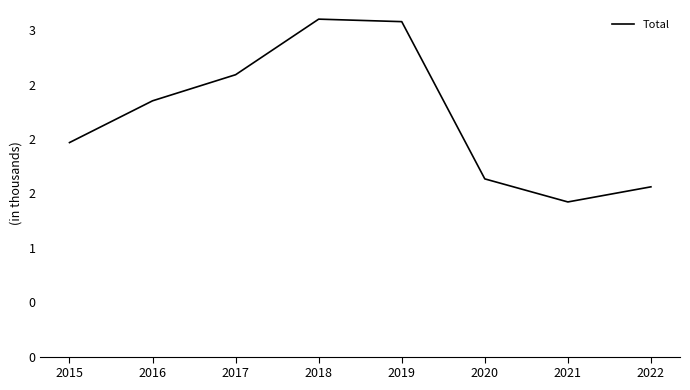

Approximately how many times larger is the value at 2020 compared to 2017?

0.6